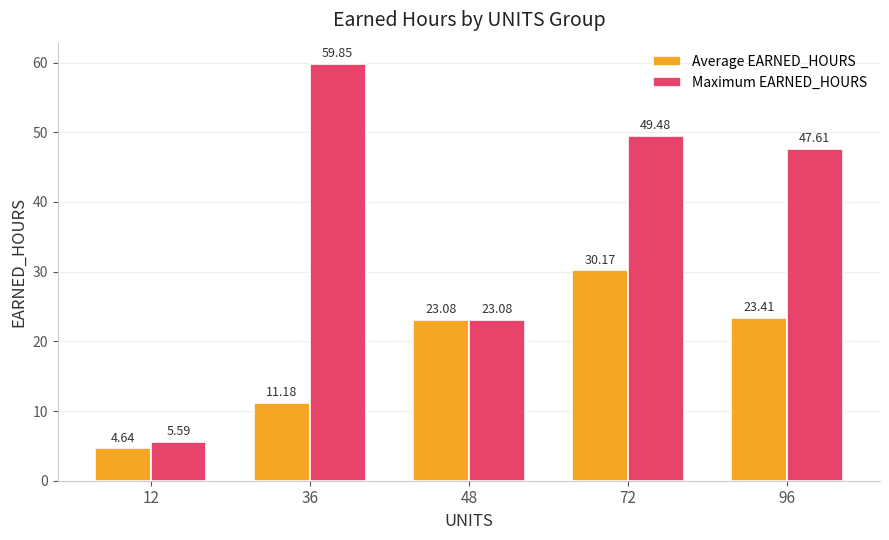

At which category does the chart reach its minimum across all series?

12